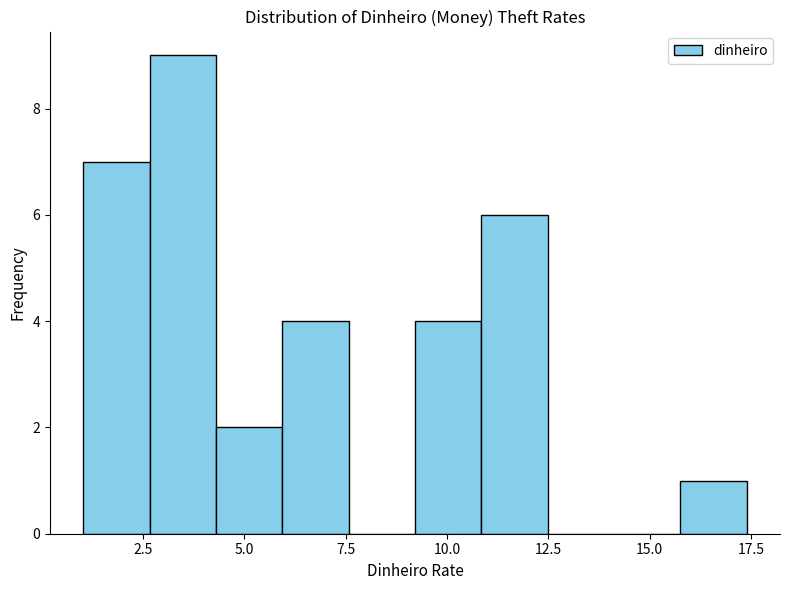

Read against the x-axis, roughly where is the centre of the tallest bar?

3.5